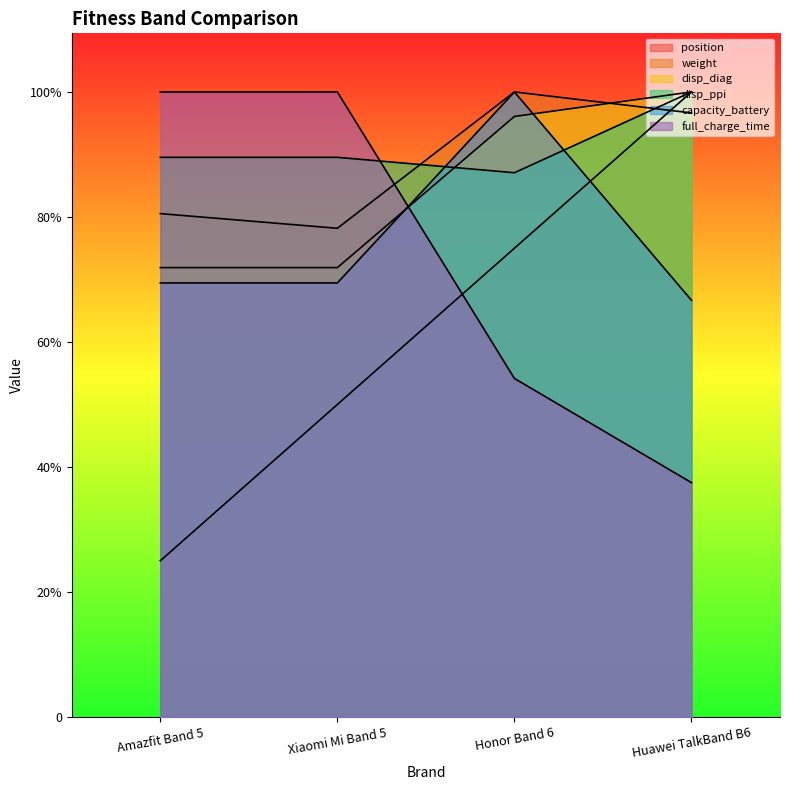

How many position values are between 160 and 320?

3